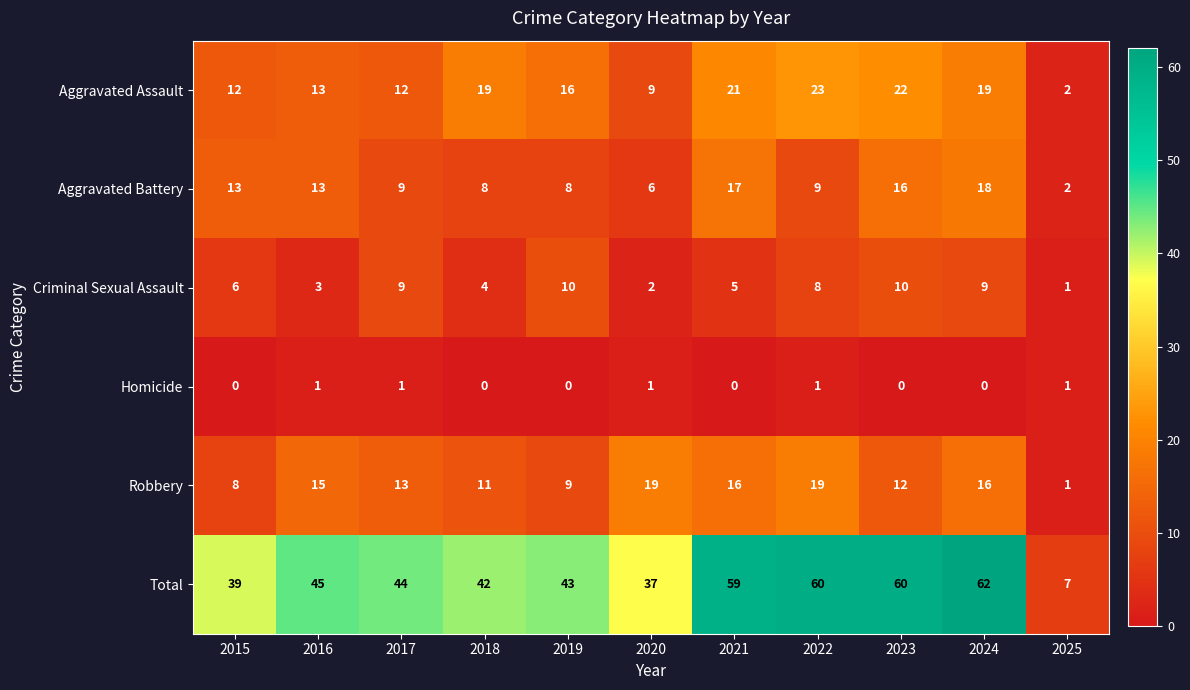

Count the Homicide values in the range 0 to 1.

11